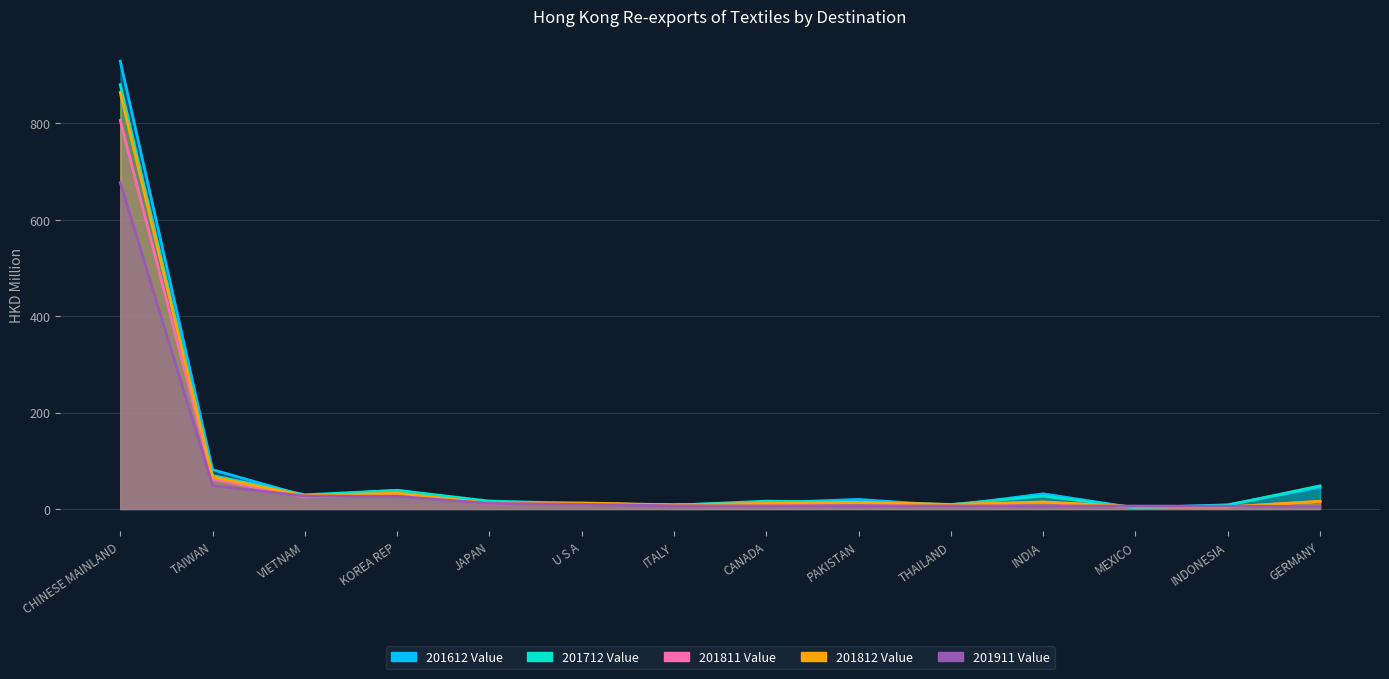

Is it true that 201811 Value equals 7.8 at GERMANY?

False